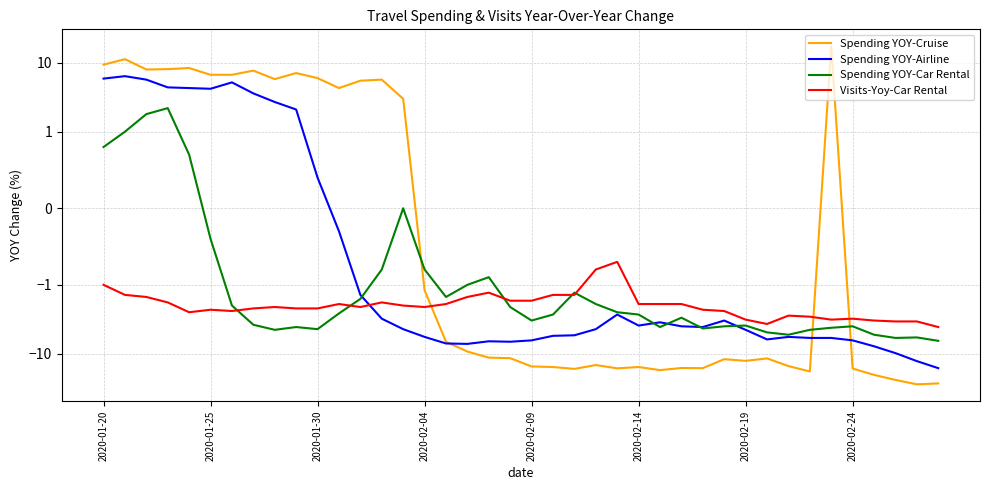

What is the difference between the highest and lowest values at 33?

15.2